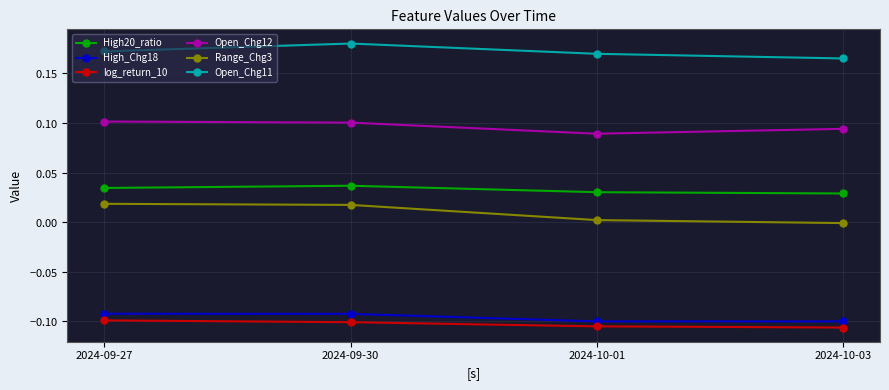

Which category has the lowest value across all series?

2024-10-03